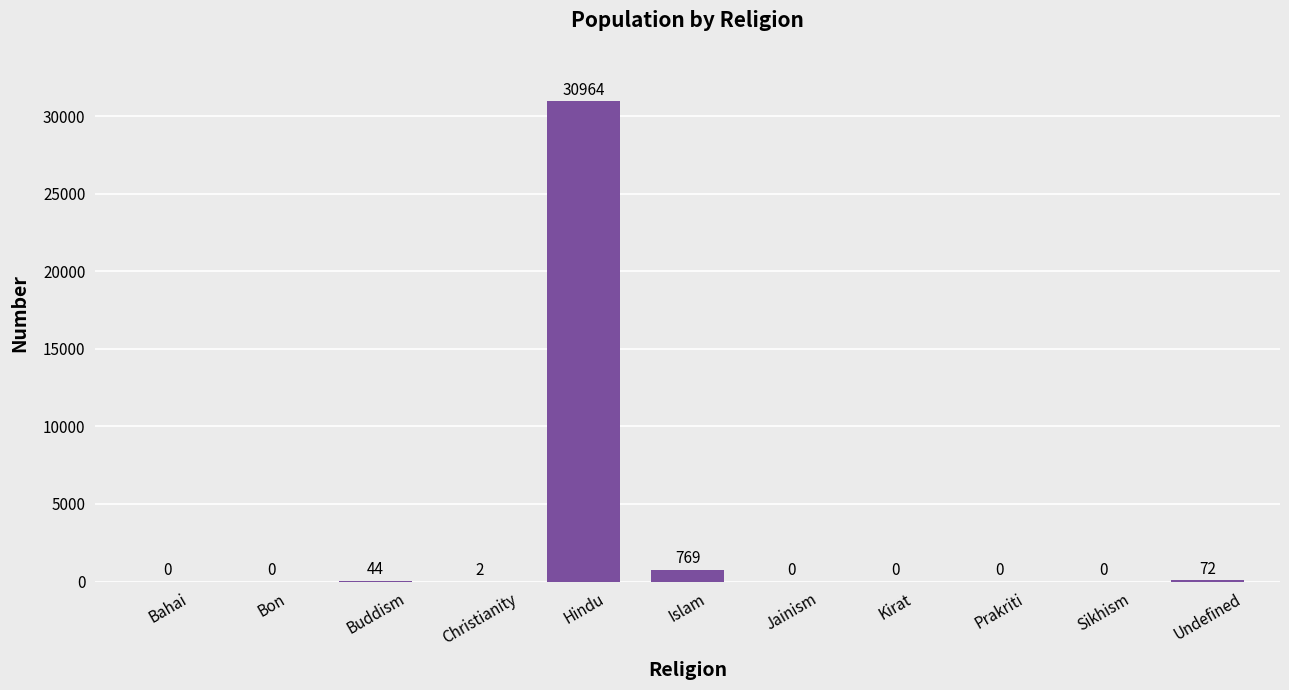

What is the change in value from Christianity to Jainism?

-2